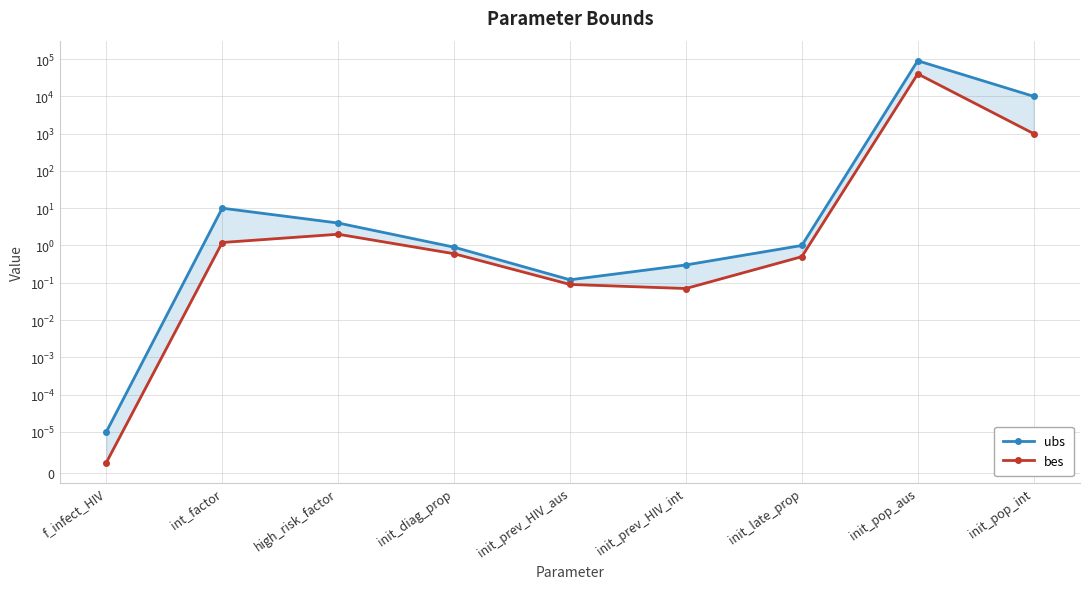

What are all the series names shown in the legend?

ubs, bes